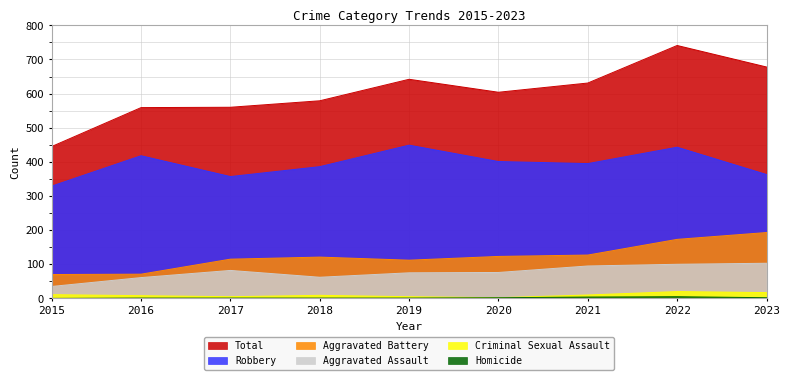

True or false: Aggravated Assault and Criminal Sexual Assault intersect in this chart.

False